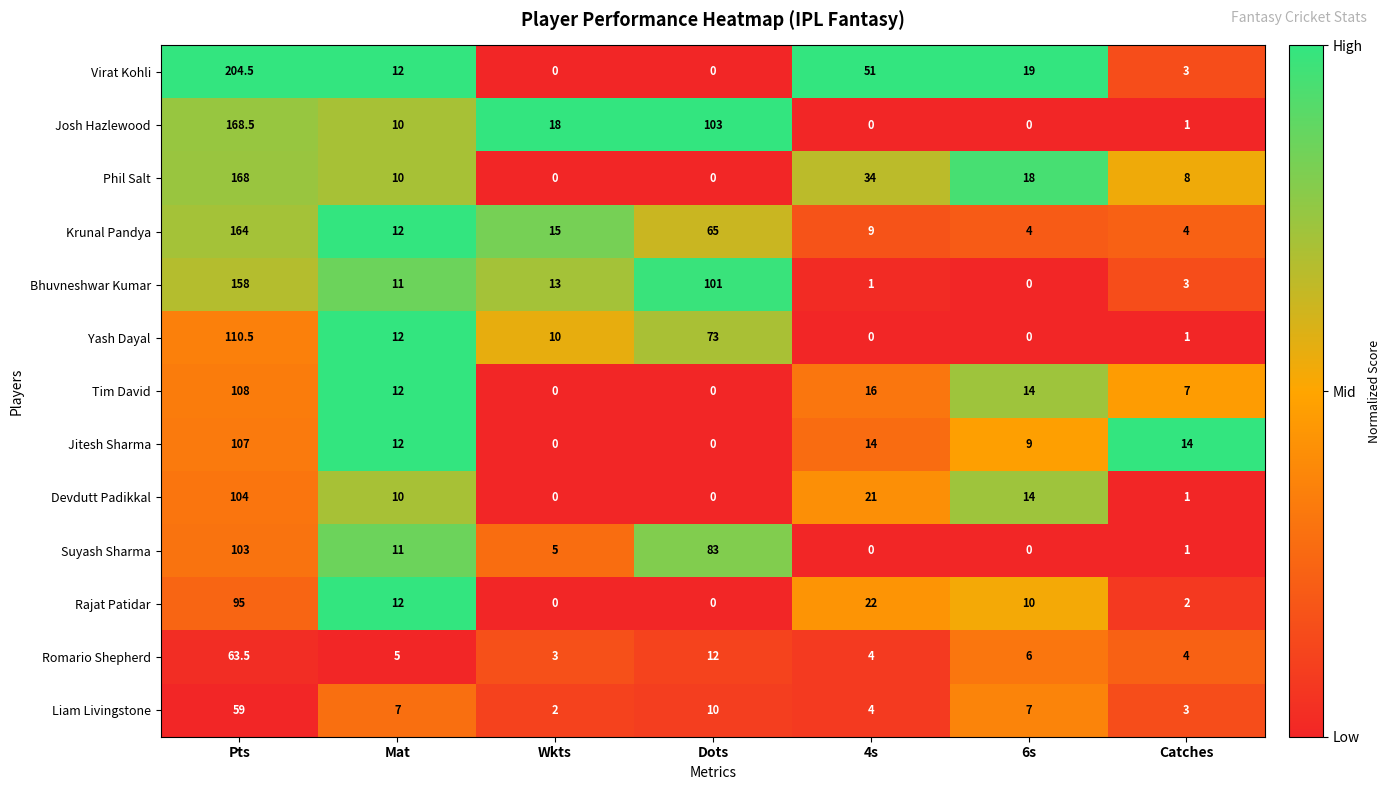

How many series are shown in this chart?

13